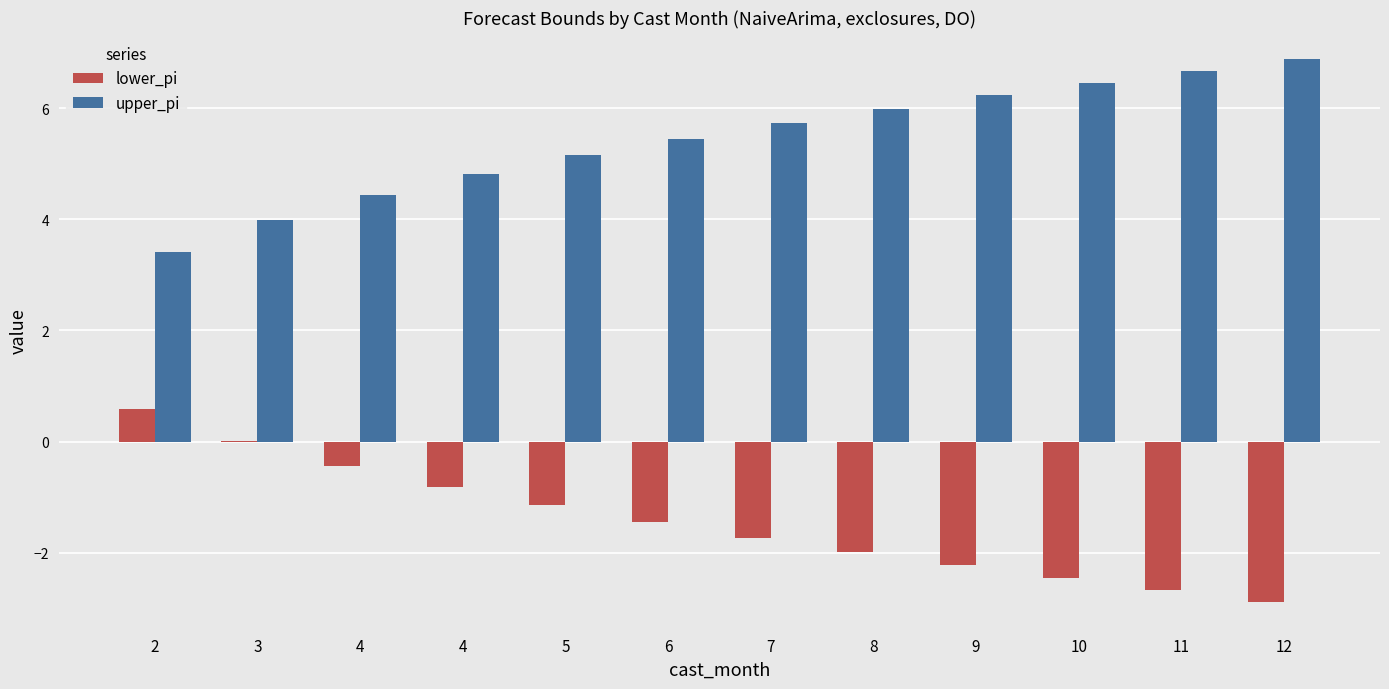

What is the total value across all series at 7?

4.0